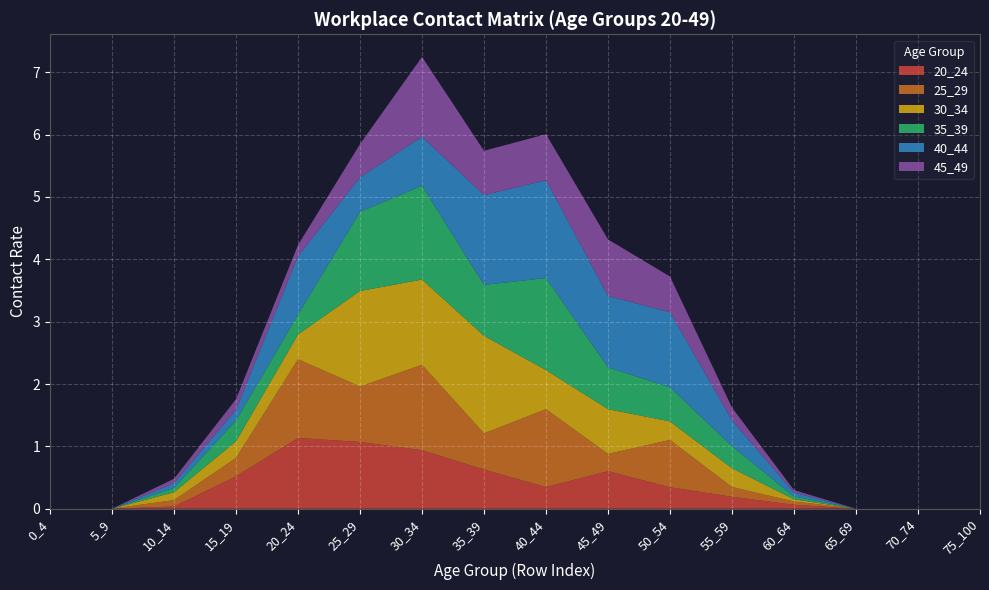

Reading left to right, what are all the values shown in this chart?

20_24: 0.0	0.0	0.0	0.5	1.1	1.1	0.9	0.6	0.3	0.6	0.3	0.2	0.1	0.0	0.0	0.0
25_29: 0.0	0.0	0.1	0.3	1.3	0.9	1.4	0.6	1.2	0.3	0.8	0.2	0.1	0.0	0.0	0.0
30_34: 0.0	0.0	0.1	0.3	0.4	1.5	1.4	1.6	0.6	0.7	0.3	0.3	0.0	0.0	0.0	0.0
35_39: 0.0	0.0	0.1	0.3	0.3	1.3	1.5	0.8	1.5	0.7	0.5	0.4	0.0	0.0	0.0	0.0
40_44: 0.0	0.0	0.1	0.2	0.9	0.6	0.8	1.4	1.6	1.1	1.2	0.4	0.1	0.0	0.0	0.0
45_49: 0.0	0.0	0.1	0.2	0.2	0.5	1.3	0.7	0.7	0.9	0.6	0.2	0.0	0.0	0.0	0.0